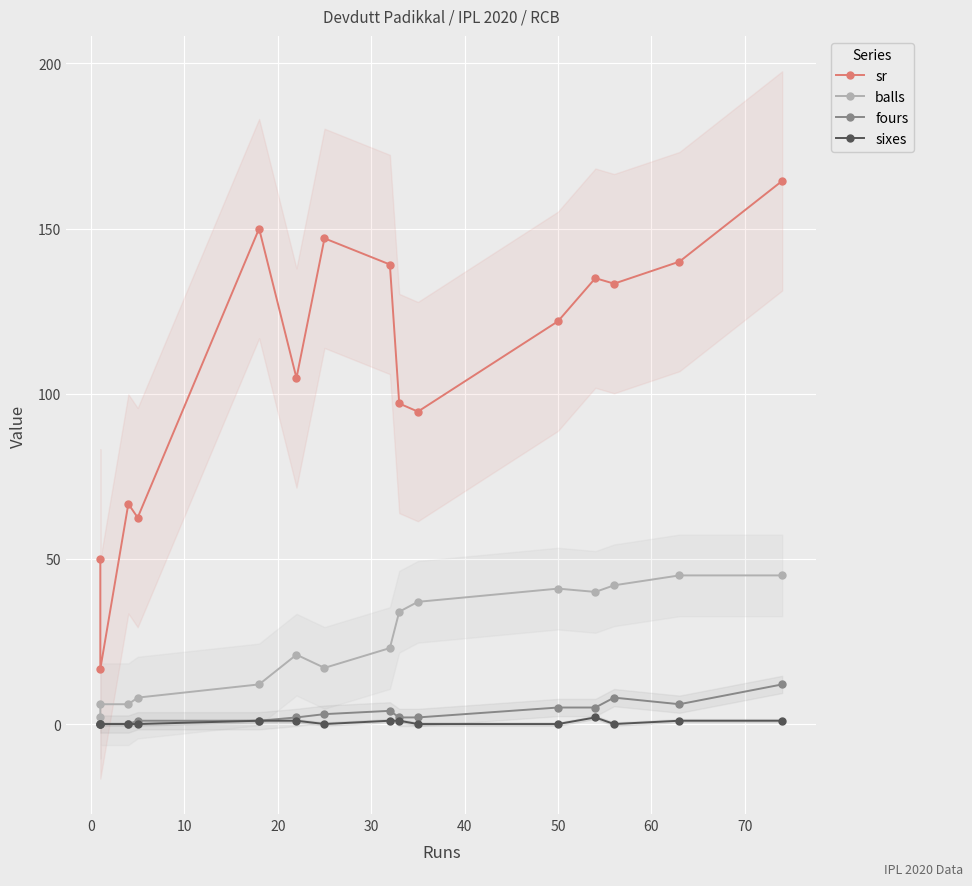

Rank the series by their maximum value, from highest to lowest.

sr, balls, fours, sixes